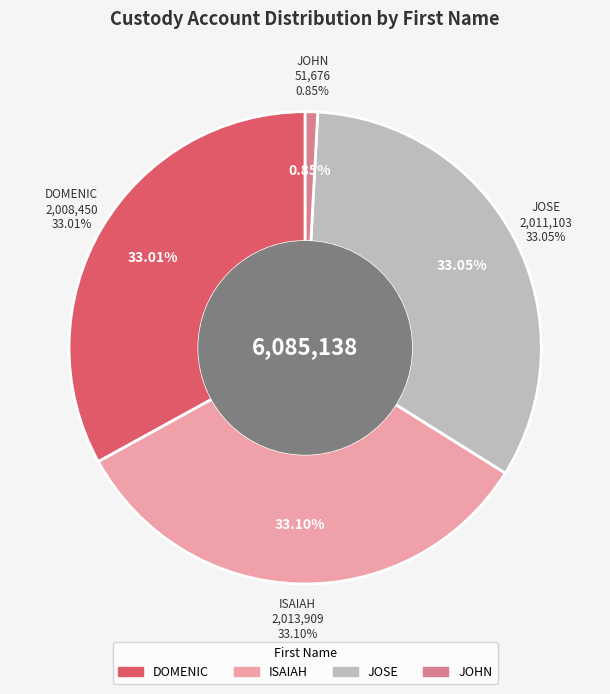

How much of the chart is everything except JOHN?

99.2%